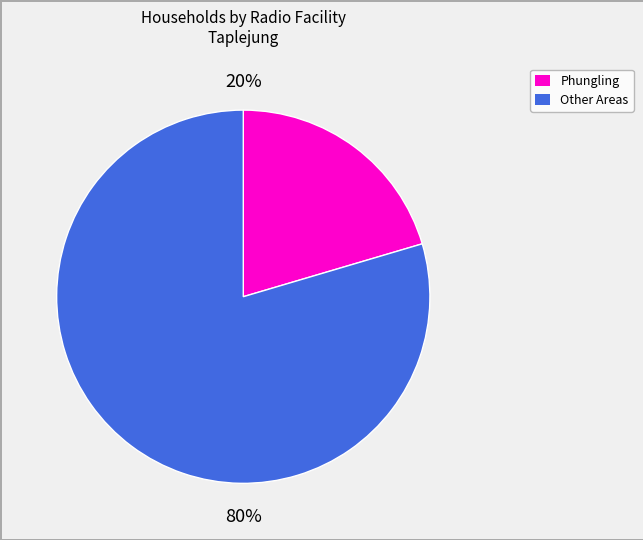

Count the number of slices in the pie.

2